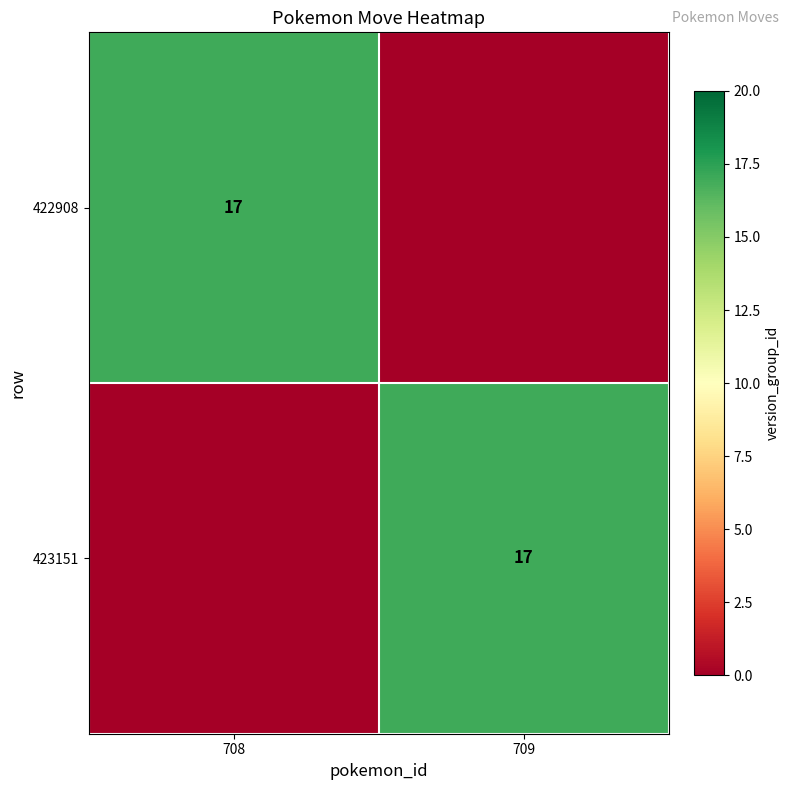

The value of 423151 at 709 is 17. True or false?

True